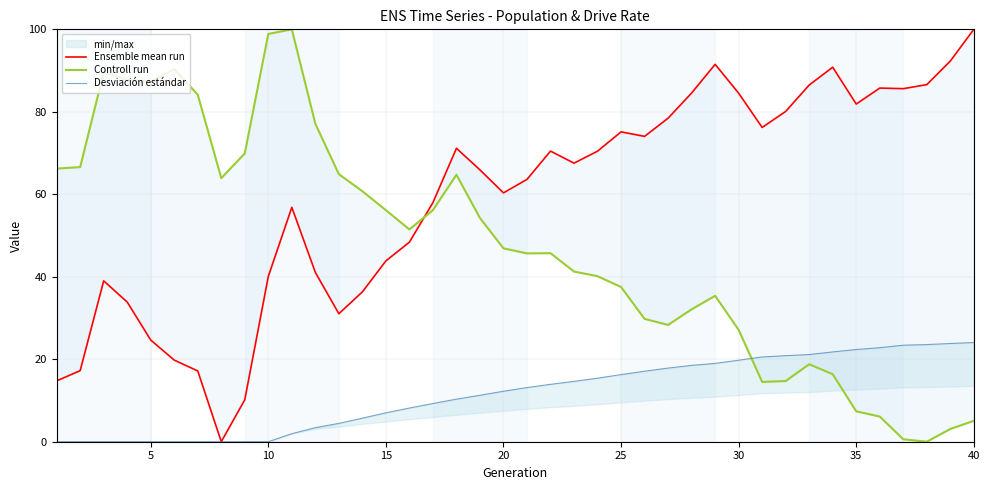

What is the value of the Desviación estándar point at the 30th from the left?

19.8